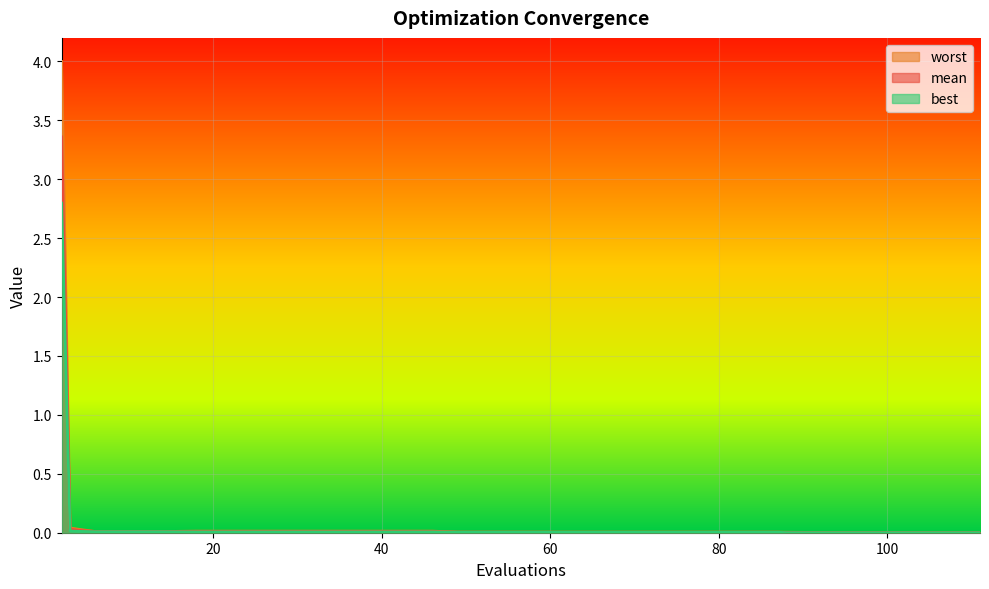

Which has a higher value, 88 or 83?

83